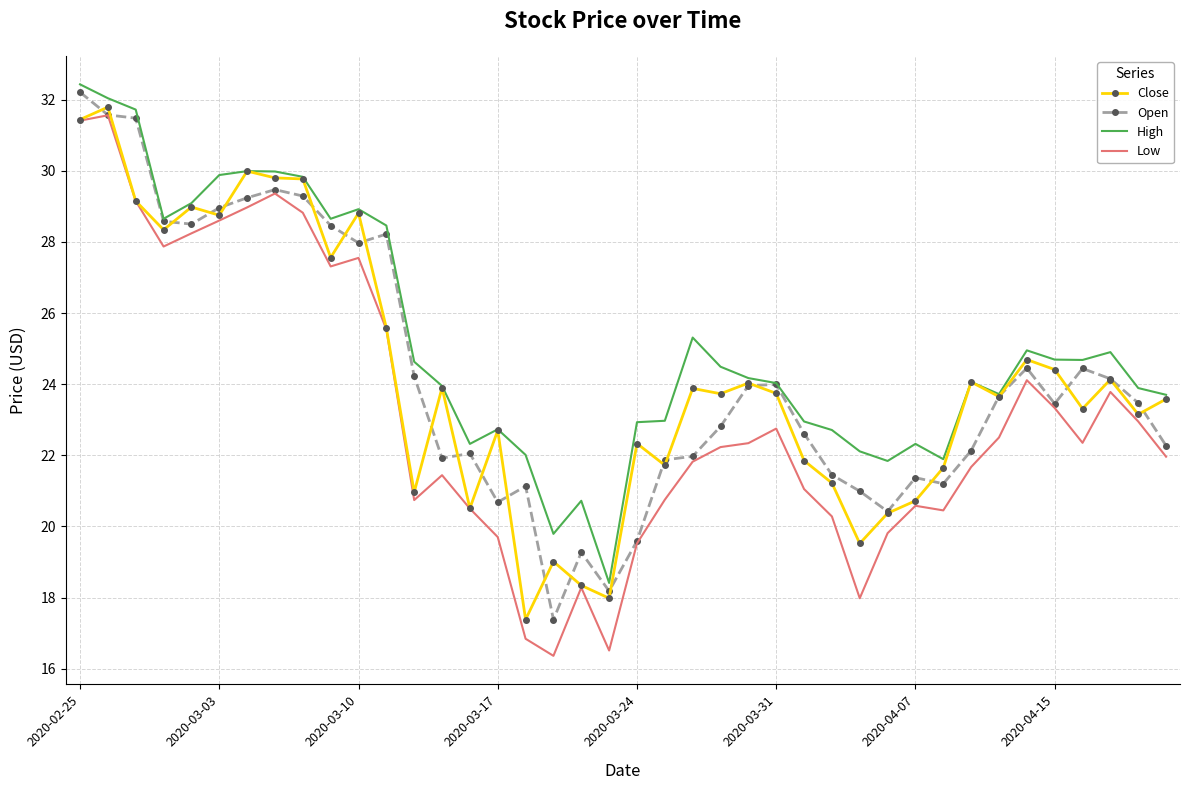

What is the maximum value for Open?

32.2